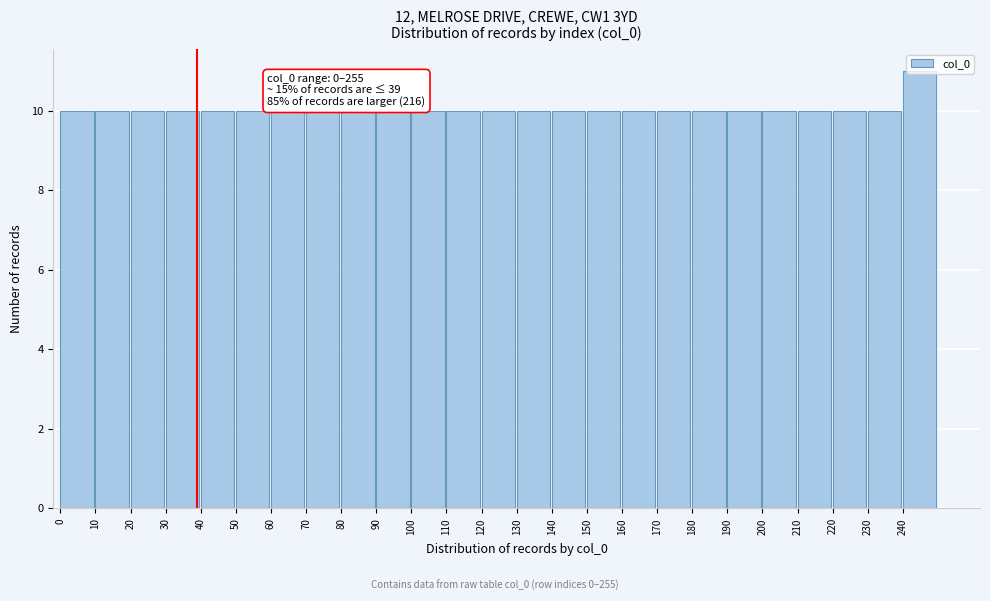

Over which range of the x-axis is the bar tallest?

240 to 250